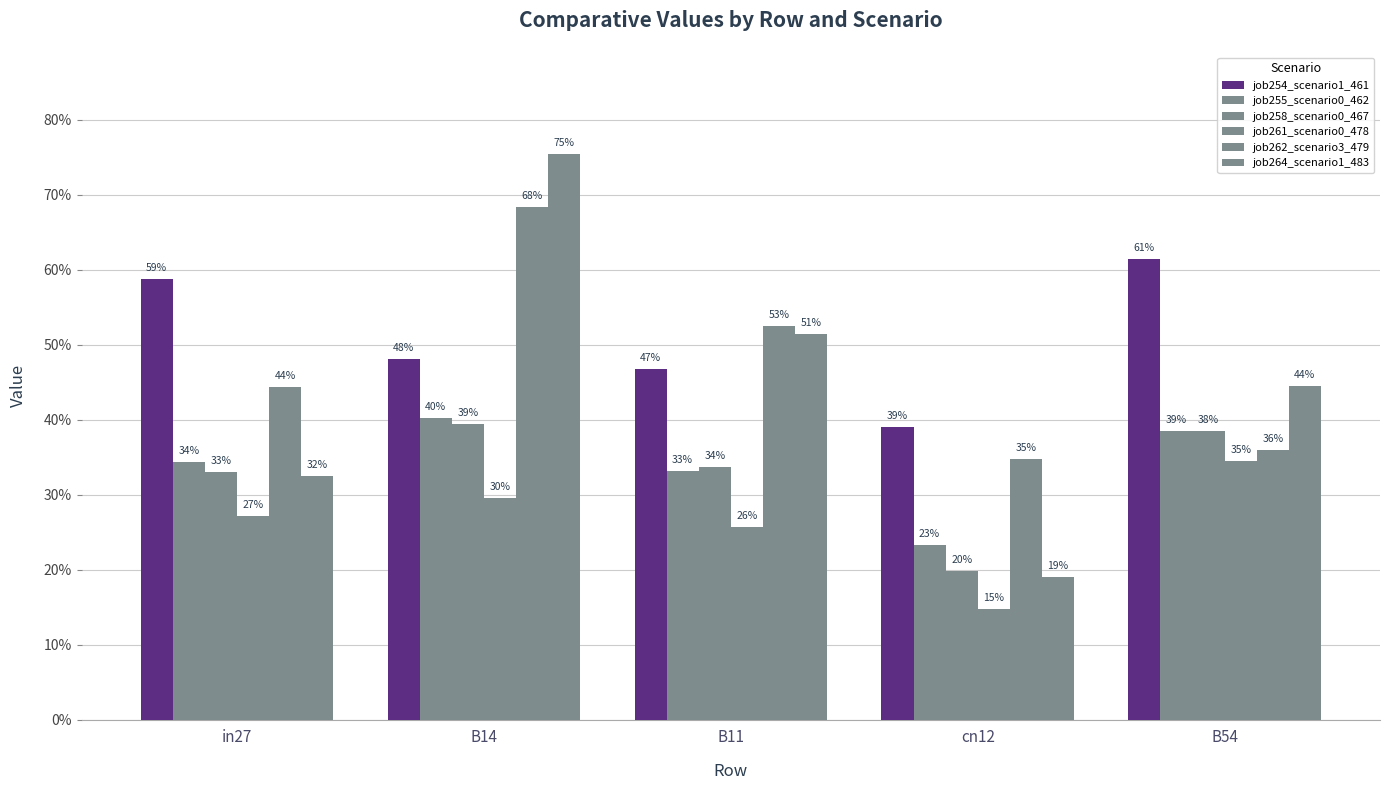

Does the chart contain any negative values?

No